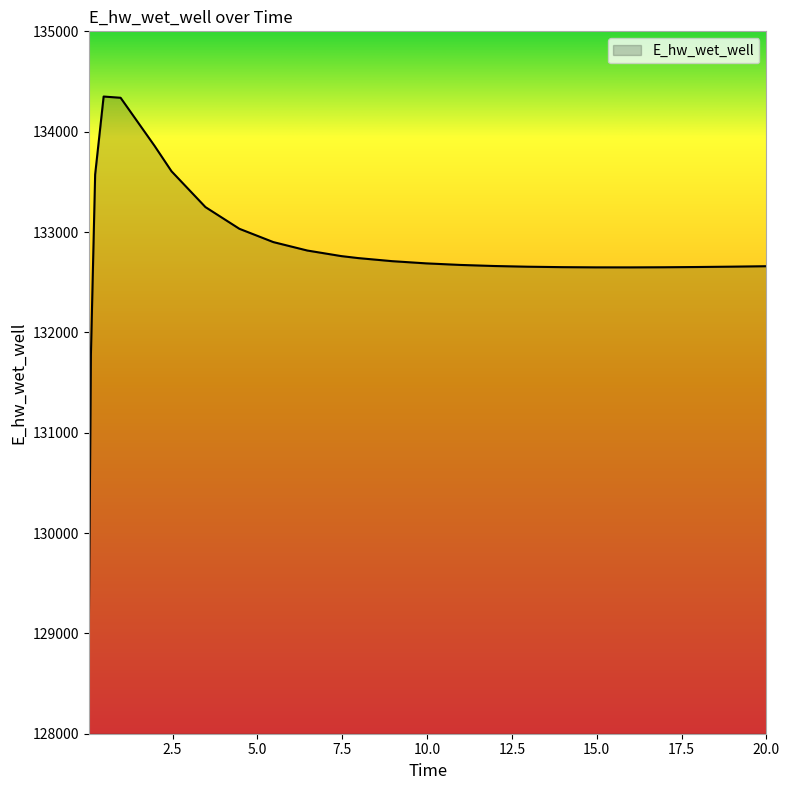

What is the difference between the maximum and minimum values?

5383.3